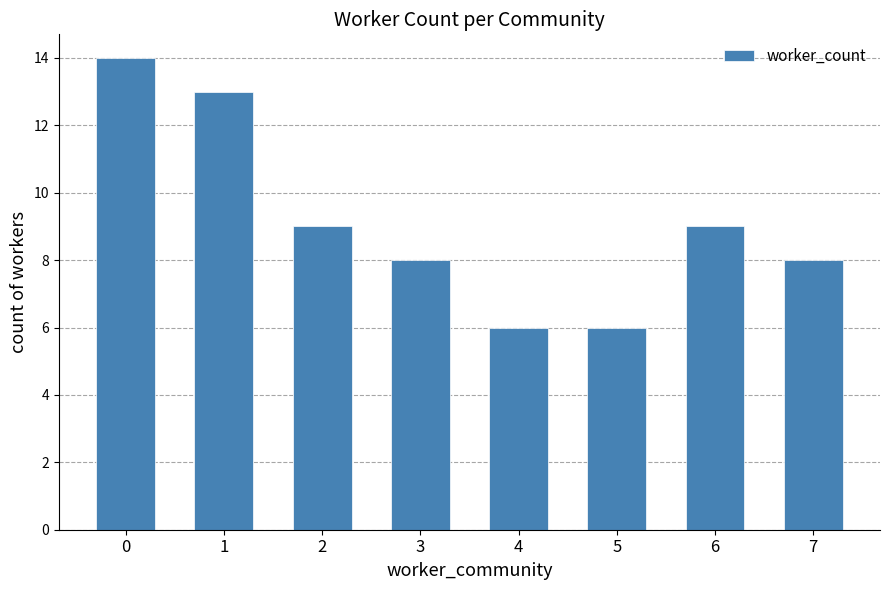

What value does the data have at 5?

6